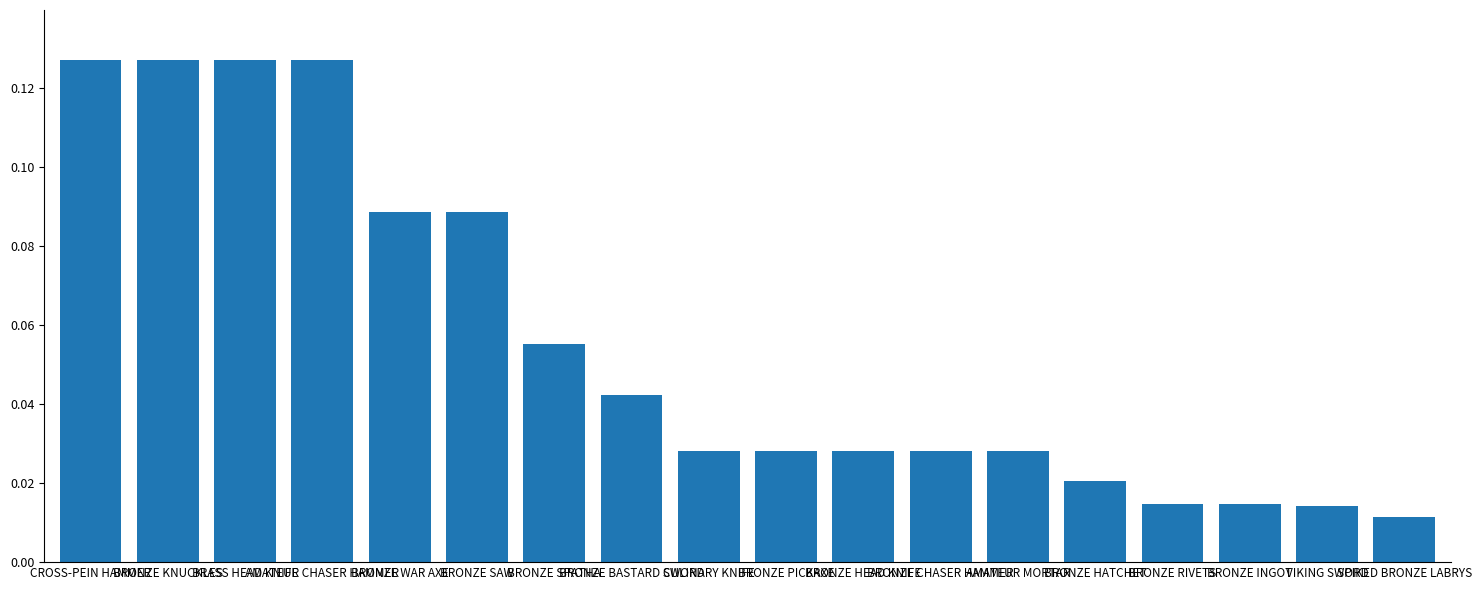

What is the sum of all values?

1.0